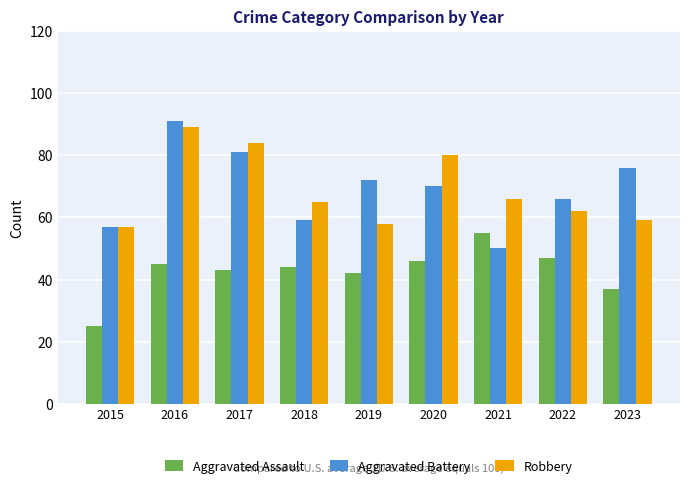

What is the sum of all Robbery values?

620